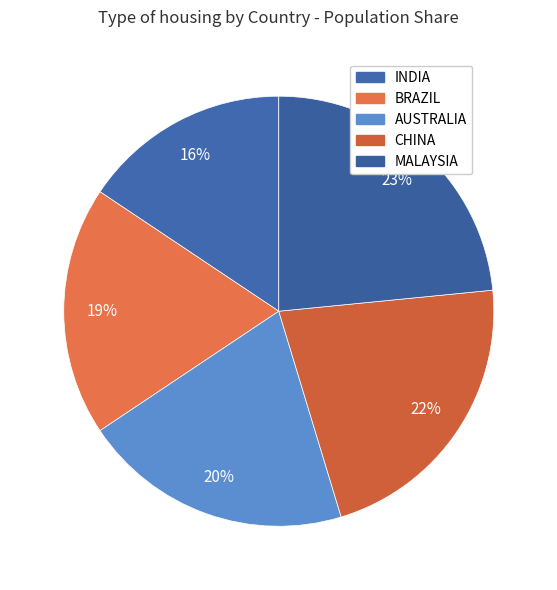

Is there any slice that represents more than half of the pie?

No